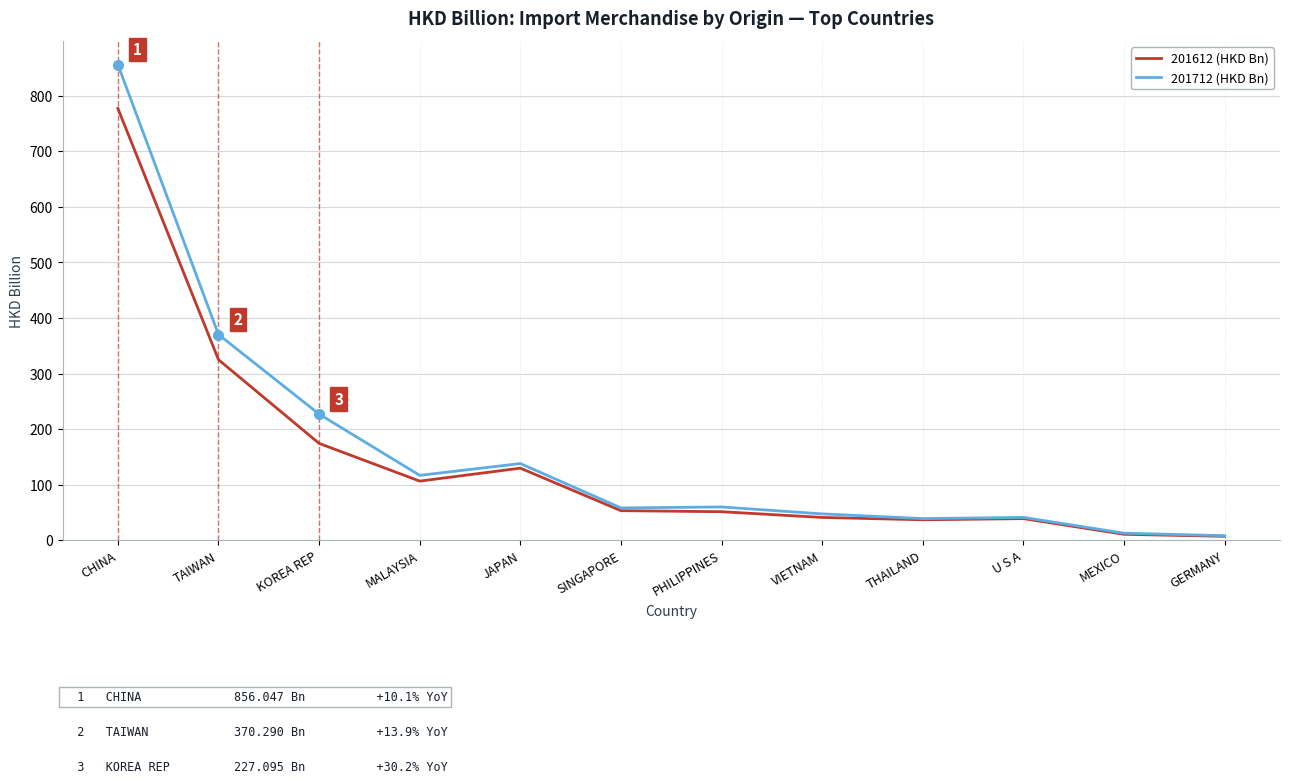

Which series changed the most between PHILIPPINES and MEXICO?

201712 (HKD Bn)